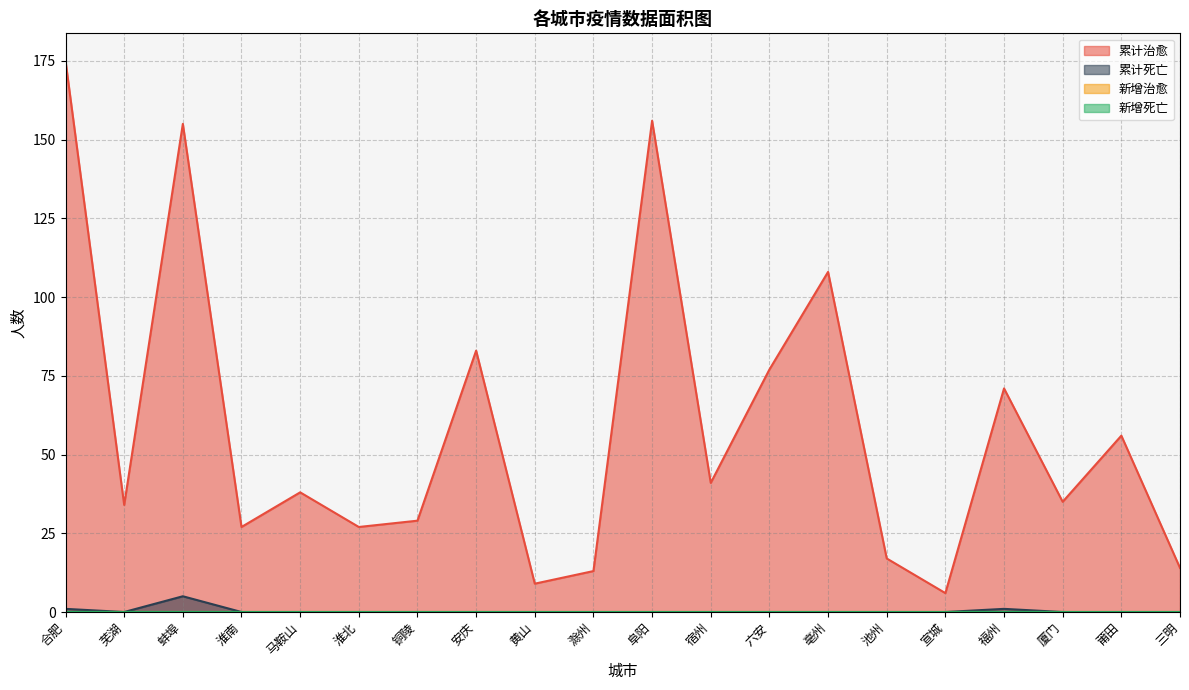

What position from the right is 三明?

1